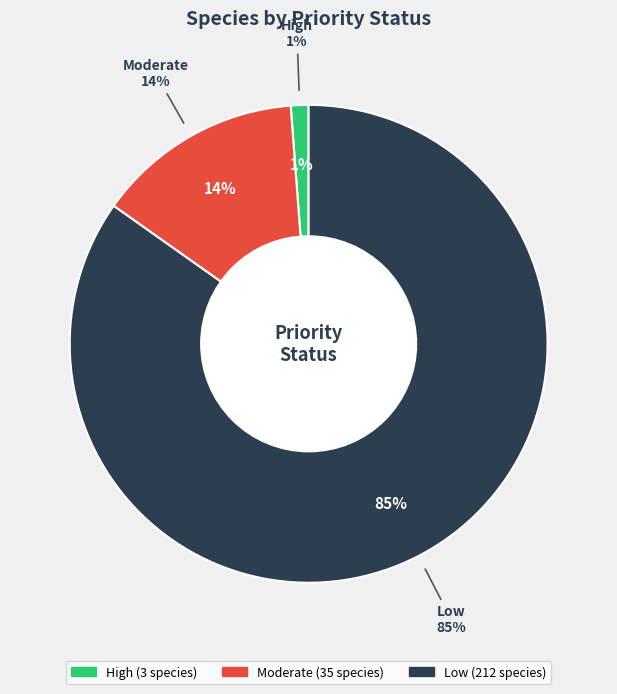

Rank the categories by value from lowest to highest.

High, Moderate, Low